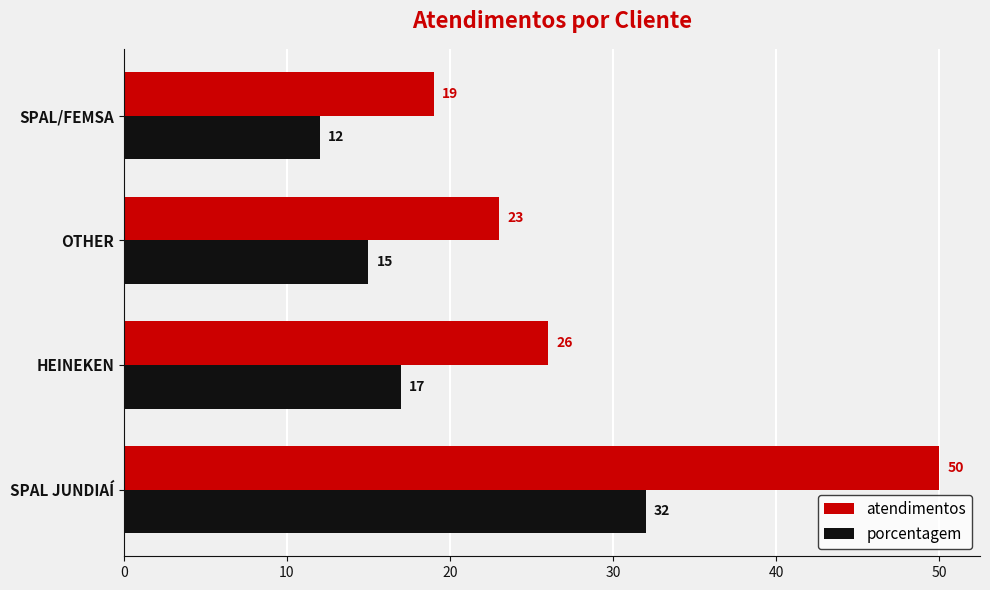

Is it true that porcentagem equals 18 at SPAL/FEMSA?

False